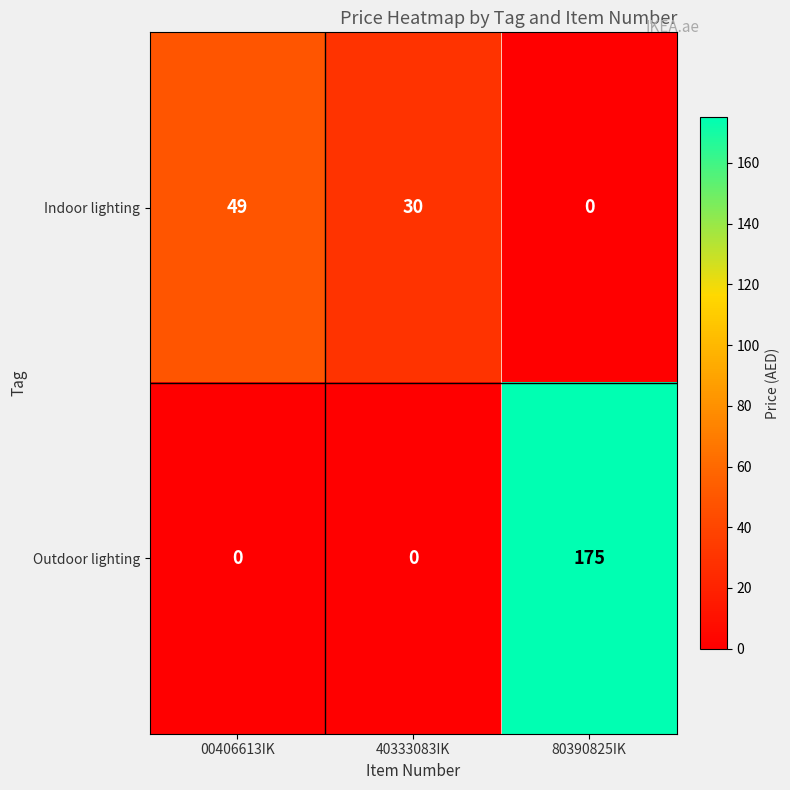

What is the spread (max minus min) of values at 80390825IK?

175